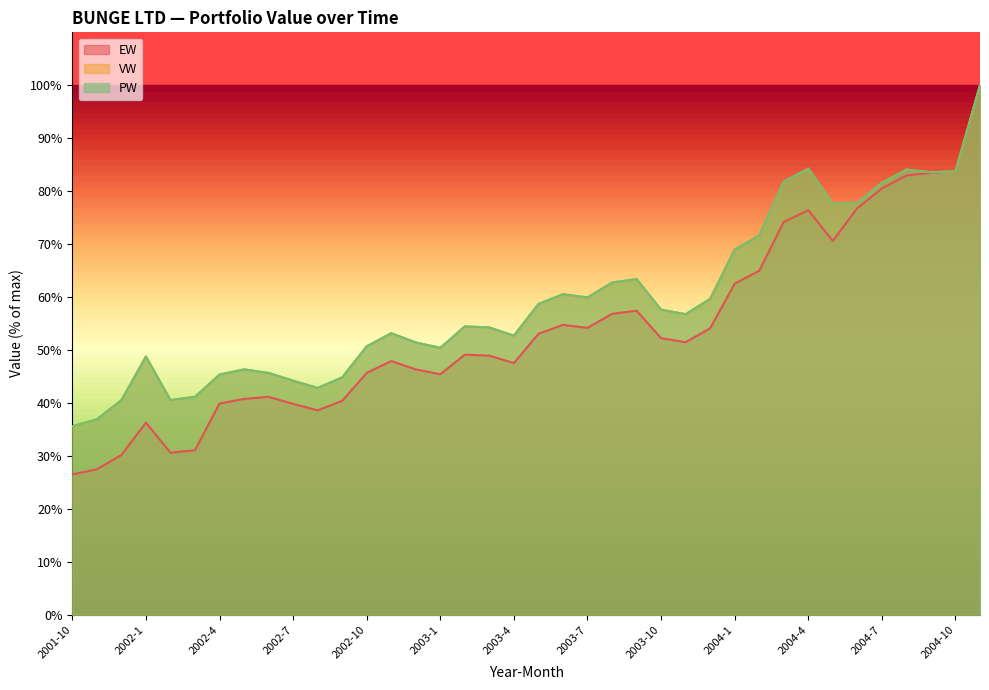

What is the sum of all EW values?

2043.9